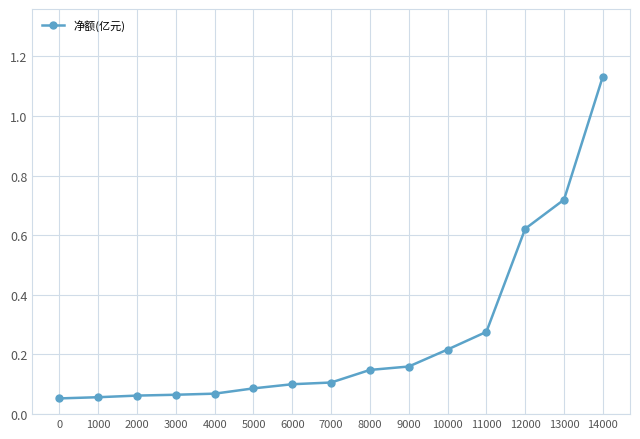

The chart shows a value of 0.1 at 3000. True or false?

True